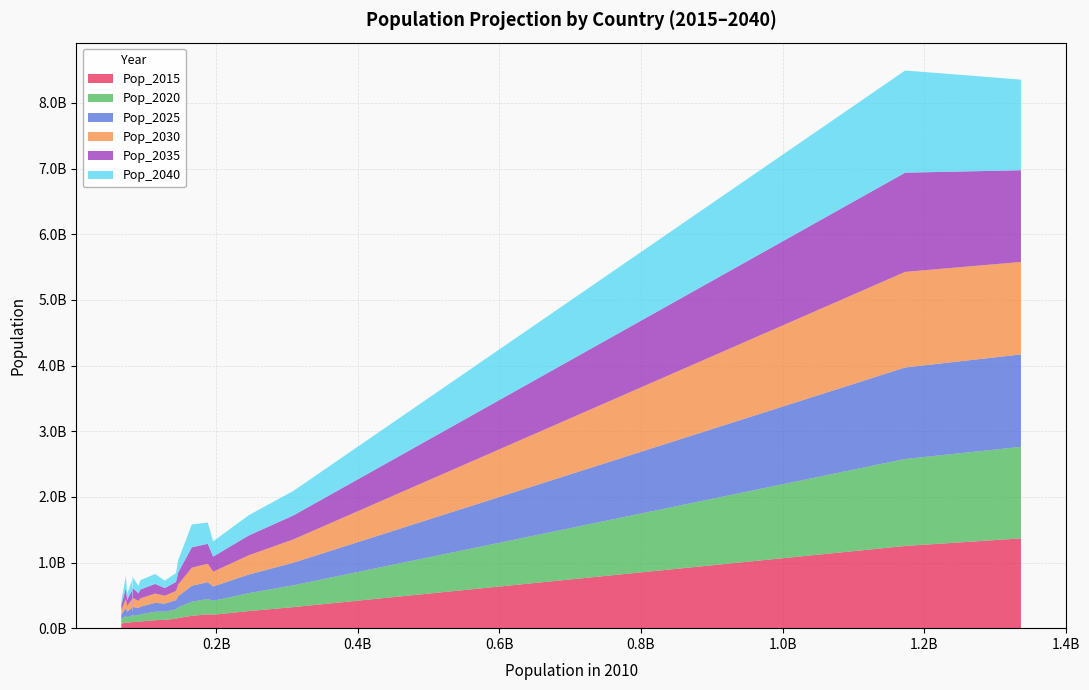

Reading left to right, transcribe all the data shown in this chart.

Pop_2015: 1367485388	1251839298	320635163	260617061	204493569	210462259	188830820	154500279	143343305	126656703	121749196	100992607	96197851	94621003	80806711	92296133	79939283	79368631	86458286	68067372
Pop_2020: 1394015977	1325349639	332639102	272856400	212041332	233431156	213986428	162532538	142588206	125135727	128840997	109168180	101745119	108108470	80069820	104112503	84982541	82009212	101768560	69291926
Pop_2025: 1408112997	1393557984	344234377	283587097	218770689	257047044	242794751	170183916	141008099	122664433	135469930	117483500	106688169	122130956	79214926	115491730	89145704	84625585	119038825	70025248
Pop_2030: 1408227408	1456093286	355100730	293084824	224738130	280266050	275155380	177171302	139142980	119732022	141490000	125888017	110900897	136593170	78280827	126267002	92447770	86892512	138707855	70280684
Pop_2035: 1397564647	1510935664	364862145	301603148	229620809	303043639	310623710	183161334	137323001	116494761	146766153	134229598	114434819	151372229	77266405	136897648	95163155	88693414	160911174	70086586
Pop_2040: 1380062271	1556475013	373527973	308923886	233091770	325197856	348390982	187970717	135676131	113086546	151195144	142378002	117338534	166333560	76174730	147774447	97539495	89951885	185489254	69428181